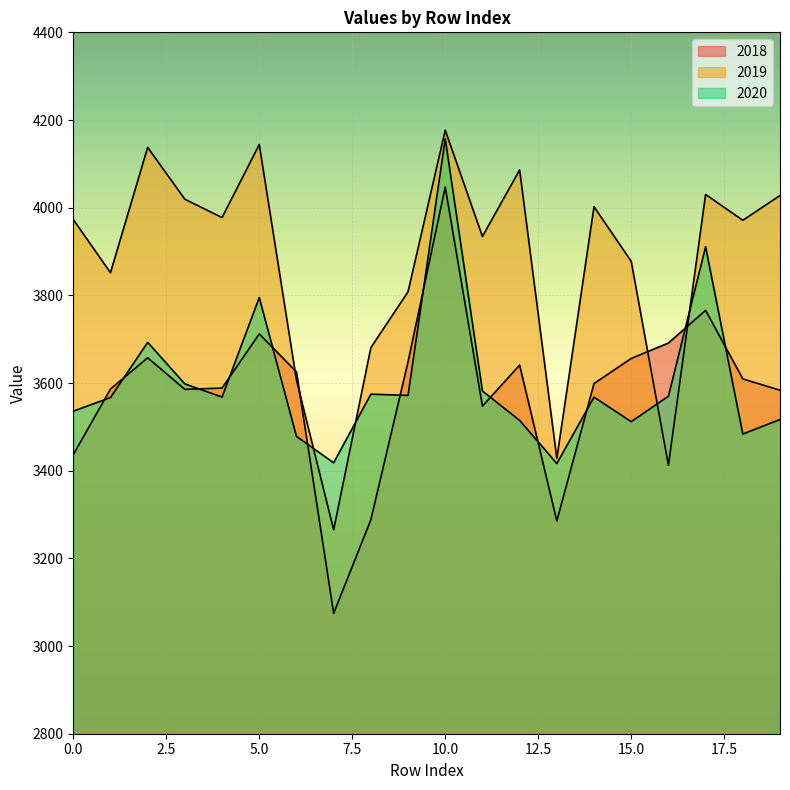

In 2020, how many points are higher than both neighbors (excluding endpoints)?

6